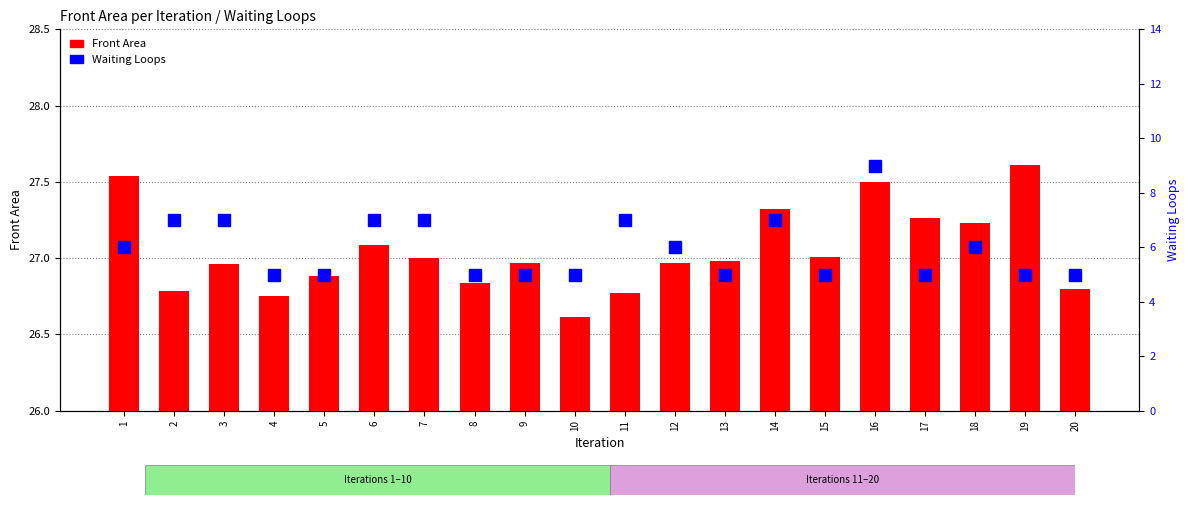

Reading right to left, what are all the values shown in this chart?

Front Area: 20=26.8	19=27.6	18=27.2	17=27.3	16=27.5	15=27.0	14=27.3	13=27.0	12=27.0	11=26.8	10=26.6	9=27.0	8=26.8	7=27.0	6=27.1	5=26.9	4=26.8	3=27.0	2=26.8	1=27.5
Waiting Loops: 20=5.0	19=5.0	18=6.0	17=5.0	16=9.0	15=5.0	14=7.0	13=5.0	12=6.0	11=7.0	10=5.0	9=5.0	8=5.0	7=7.0	6=7.0	5=5.0	4=5.0	3=7.0	2=7.0	1=6.0